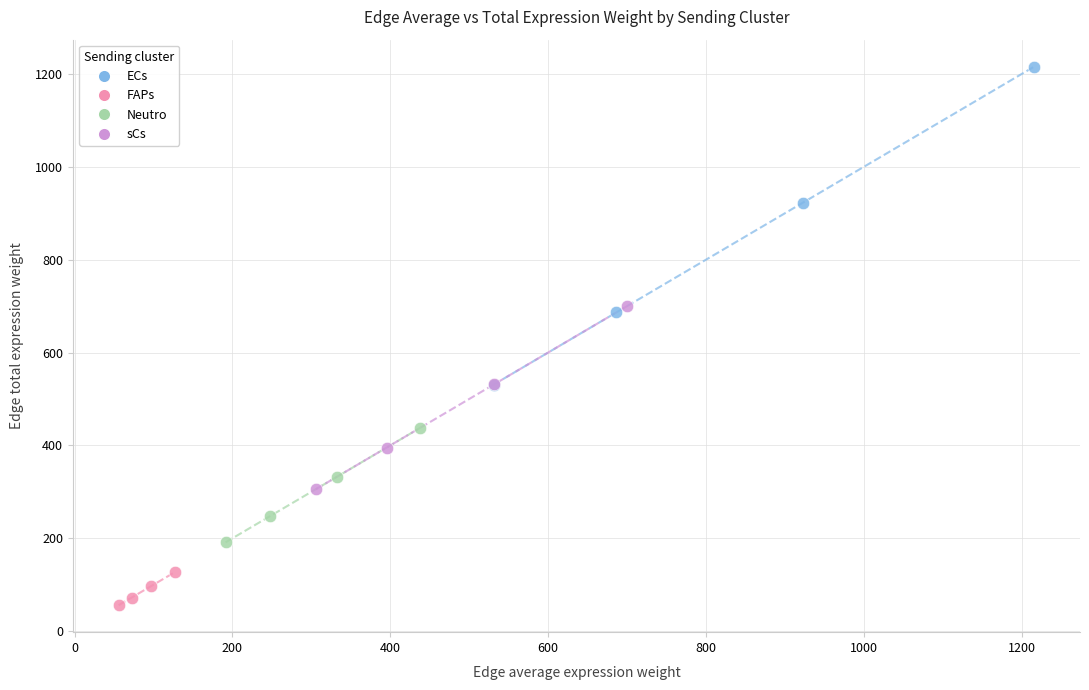

Which series contains the lowest Y value?

FAPs